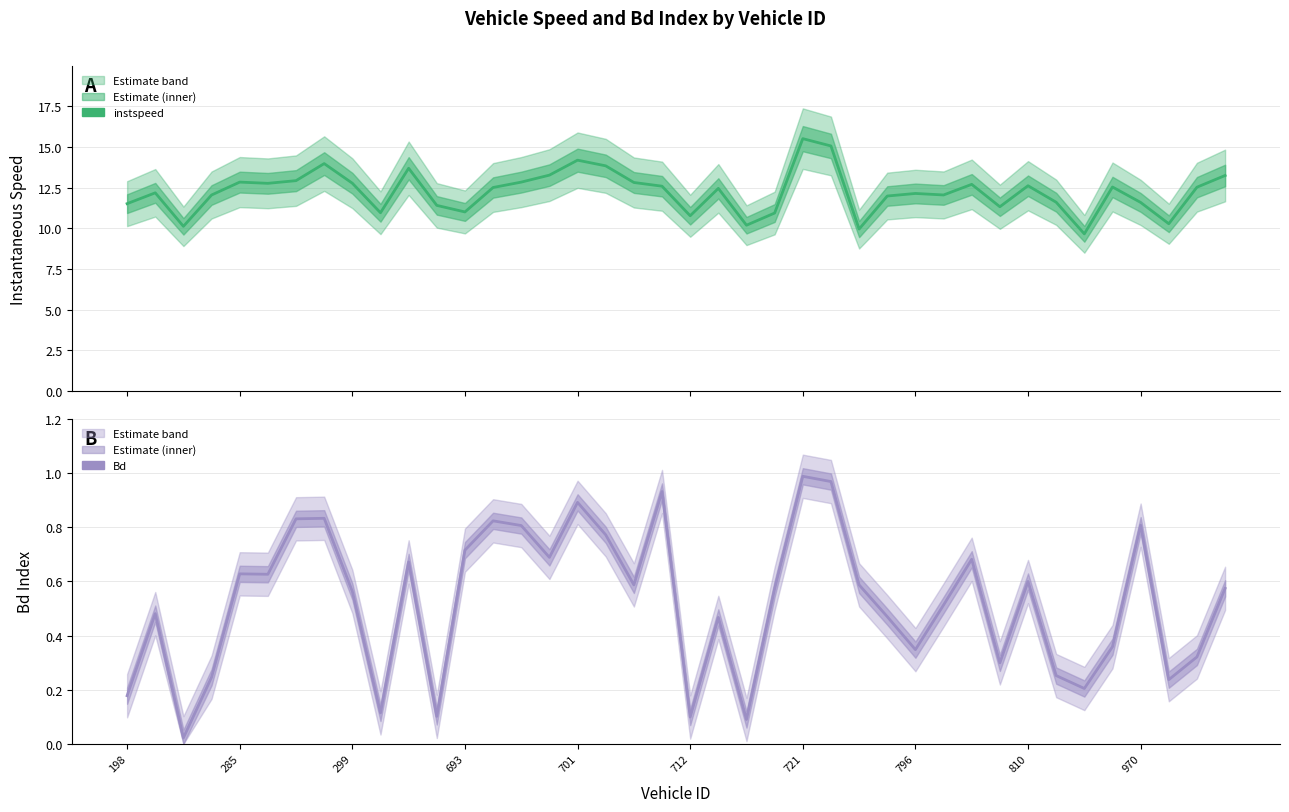

How many lines are shown in the chart?

2